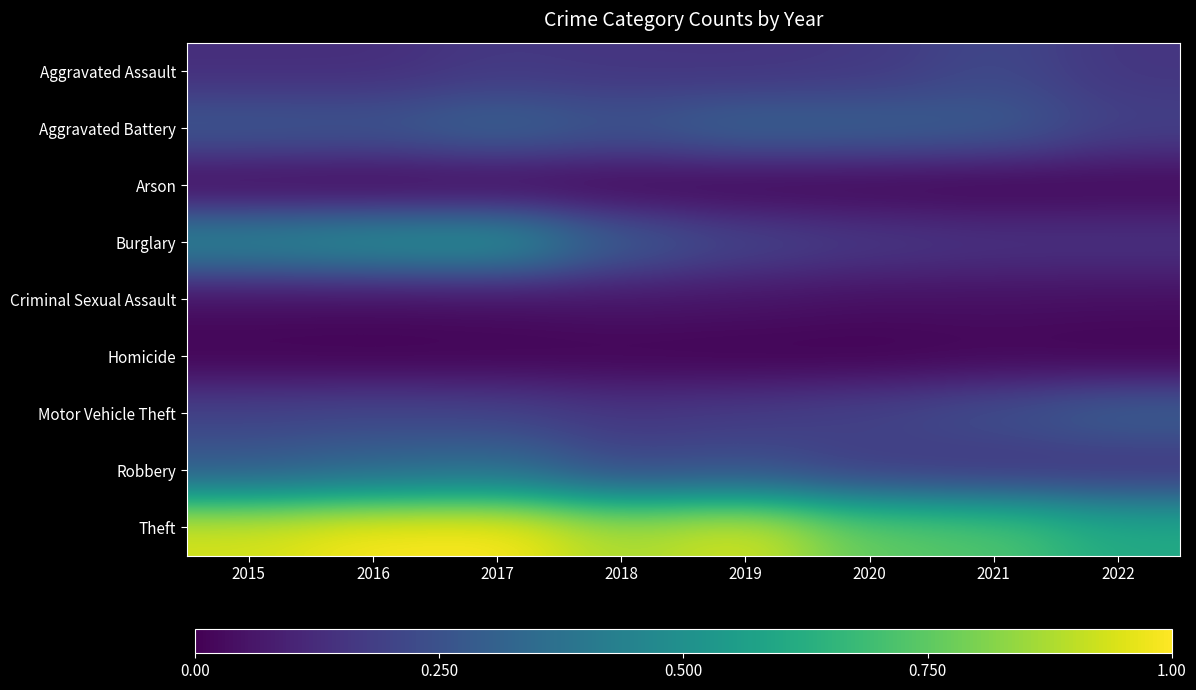

Reading left to right, list all the values displayed in this chart.

Aggravated Assault: 2015=0.1	2016=0.1	2017=0.2	2018=0.2	2019=0.2	2020=0.2	2021=0.2	2022=0.2
Aggravated Battery: 2015=0.3	2016=0.3	2017=0.3	2018=0.3	2019=0.3	2020=0.3	2021=0.3	2022=0.2
Arson: 2015=0.0	2016=0.0	2017=0.0	2018=0.0	2019=0.0	2020=0.0	2021=0.0	2022=0.0
Burglary: 2015=0.5	2016=0.5	2017=0.5	2018=0.3	2019=0.2	2020=0.2	2021=0.2	2022=0.2
Criminal Sexual Assault: 2015=0.0	2016=0.0	2017=0.0	2018=0.1	2019=0.1	2020=0.0	2021=0.0	2022=0.0
Homicide: 2015=0.0	2016=0.0	2017=0.0	2018=0.0	2019=0.0	2020=0.0	2021=0.0	2022=0.0
Motor Vehicle Theft: 2015=0.2	2016=0.2	2017=0.2	2018=0.2	2019=0.2	2020=0.2	2021=0.2	2022=0.3
Robbery: 2015=0.3	2016=0.3	2017=0.4	2018=0.2	2019=0.2	2020=0.2	2021=0.1	2022=0.1
Theft: 2015=0.9	2016=1.0	2017=1.0	2018=0.9	2019=0.9	2020=0.8	2021=0.7	2022=0.6